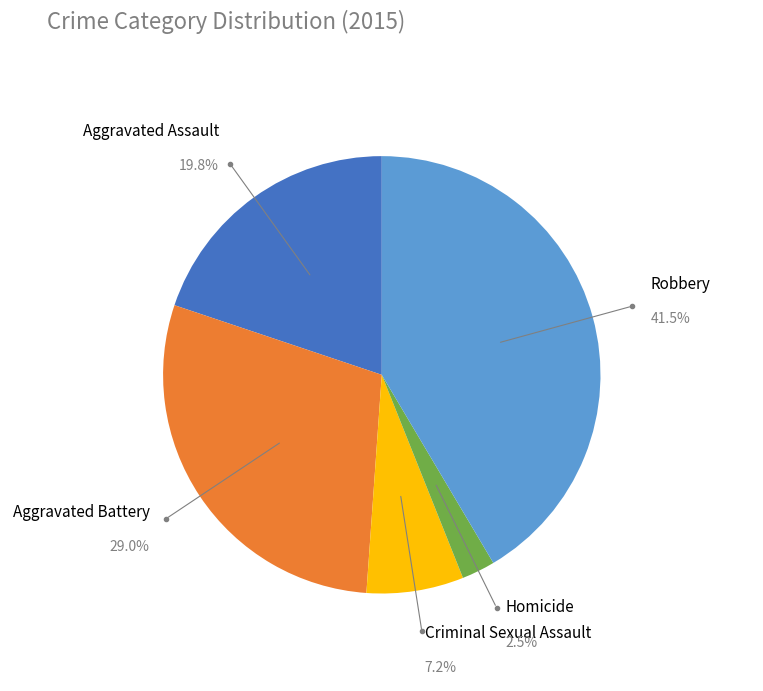

The Aggravated Assault slice represents 20% of the pie. True or false?

True